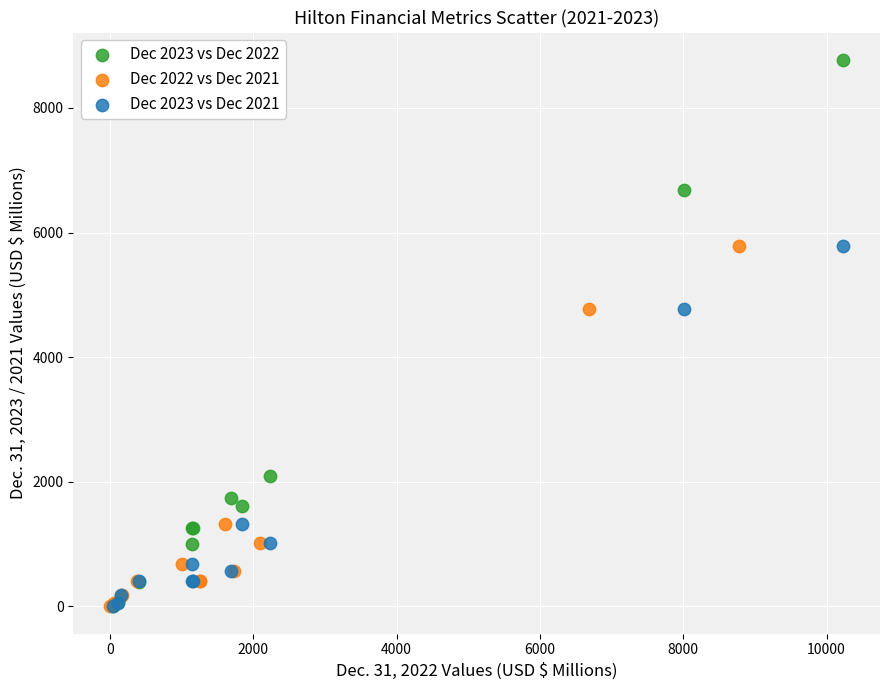

Which series has the widest spread of Y values?

Dec 2023 vs Dec 2022